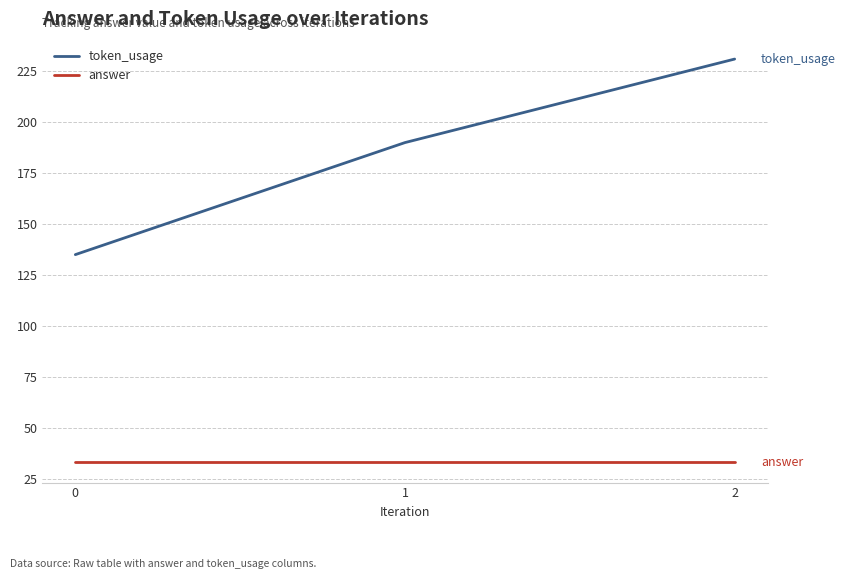

What is the sum of all token_usage values?

556